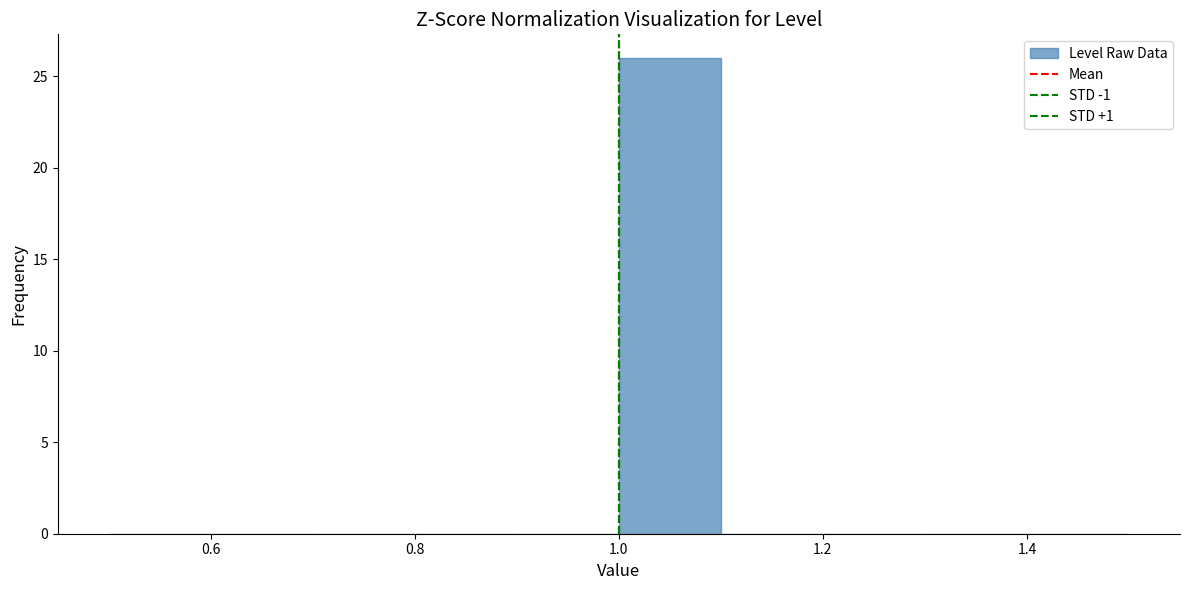

Reading left to right, list every bar in this chart as the range it spans on the x-axis followed by its height. The values are not printed on the chart, so give them approximately, as read against the axis.

0.5 to 0.6: 0
0.6 to 0.7: 0
0.7 to 0.8: 0
0.8 to 0.9: 0
0.9 to 1.0: 0
1.0 to 1.1: 26
1.1 to 1.2: 0
1.2 to 1.3: 0
1.3 to 1.4: 0
1.4 to 1.5: 0